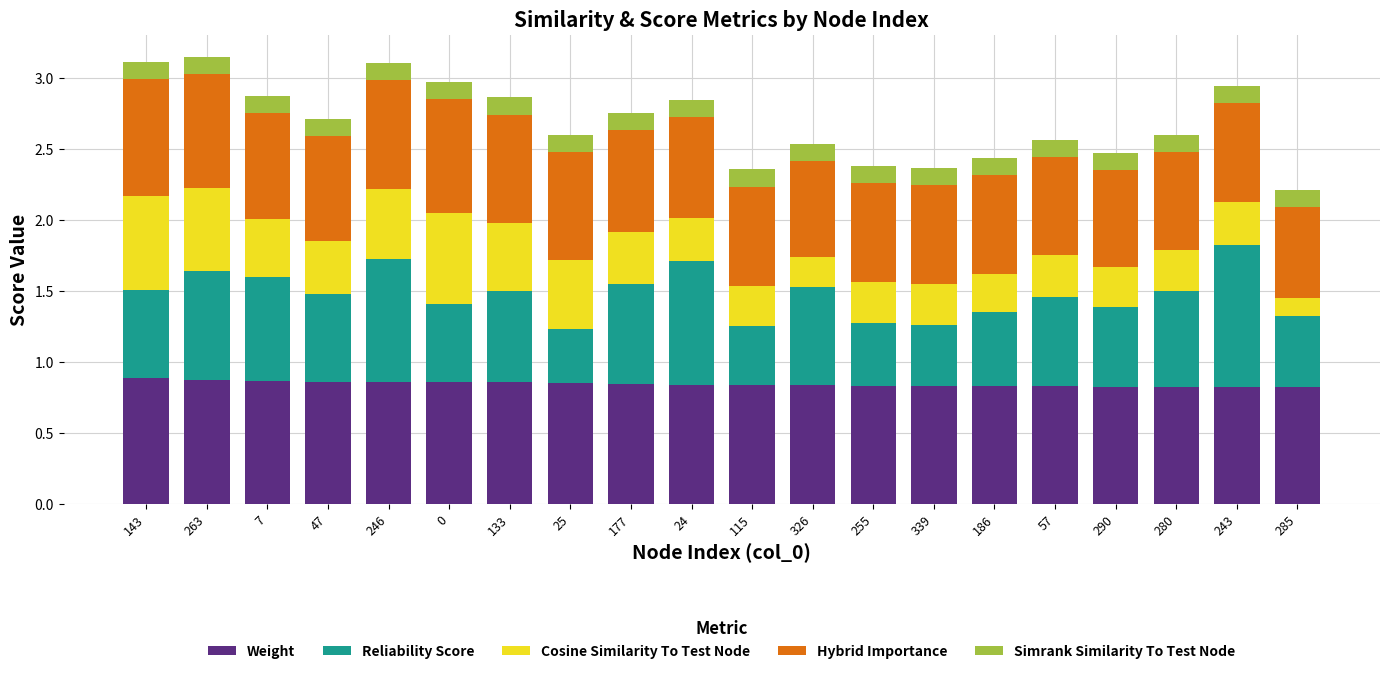

True or false: Weight has a value of 0.8 at 339.

True